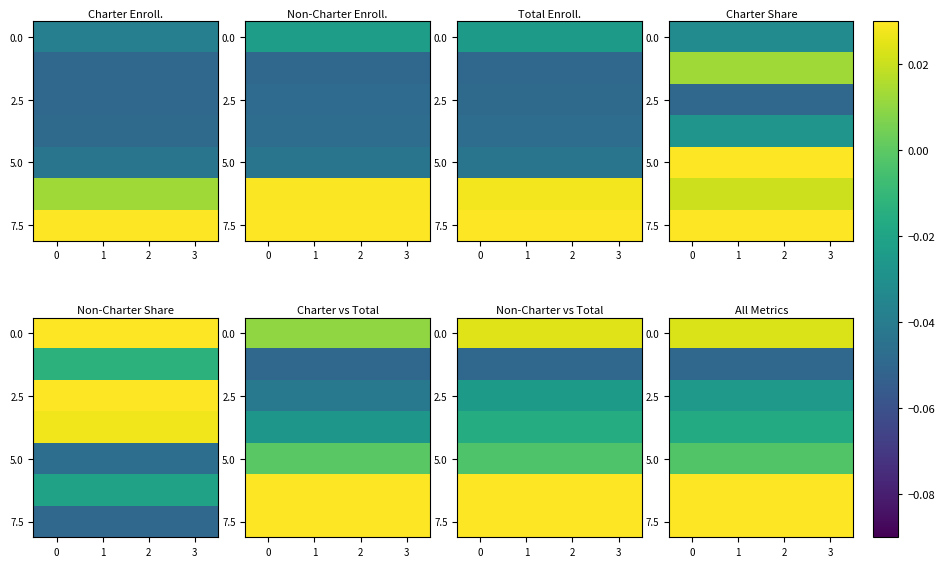

What is the minimum value shown in the chart?

-0.1